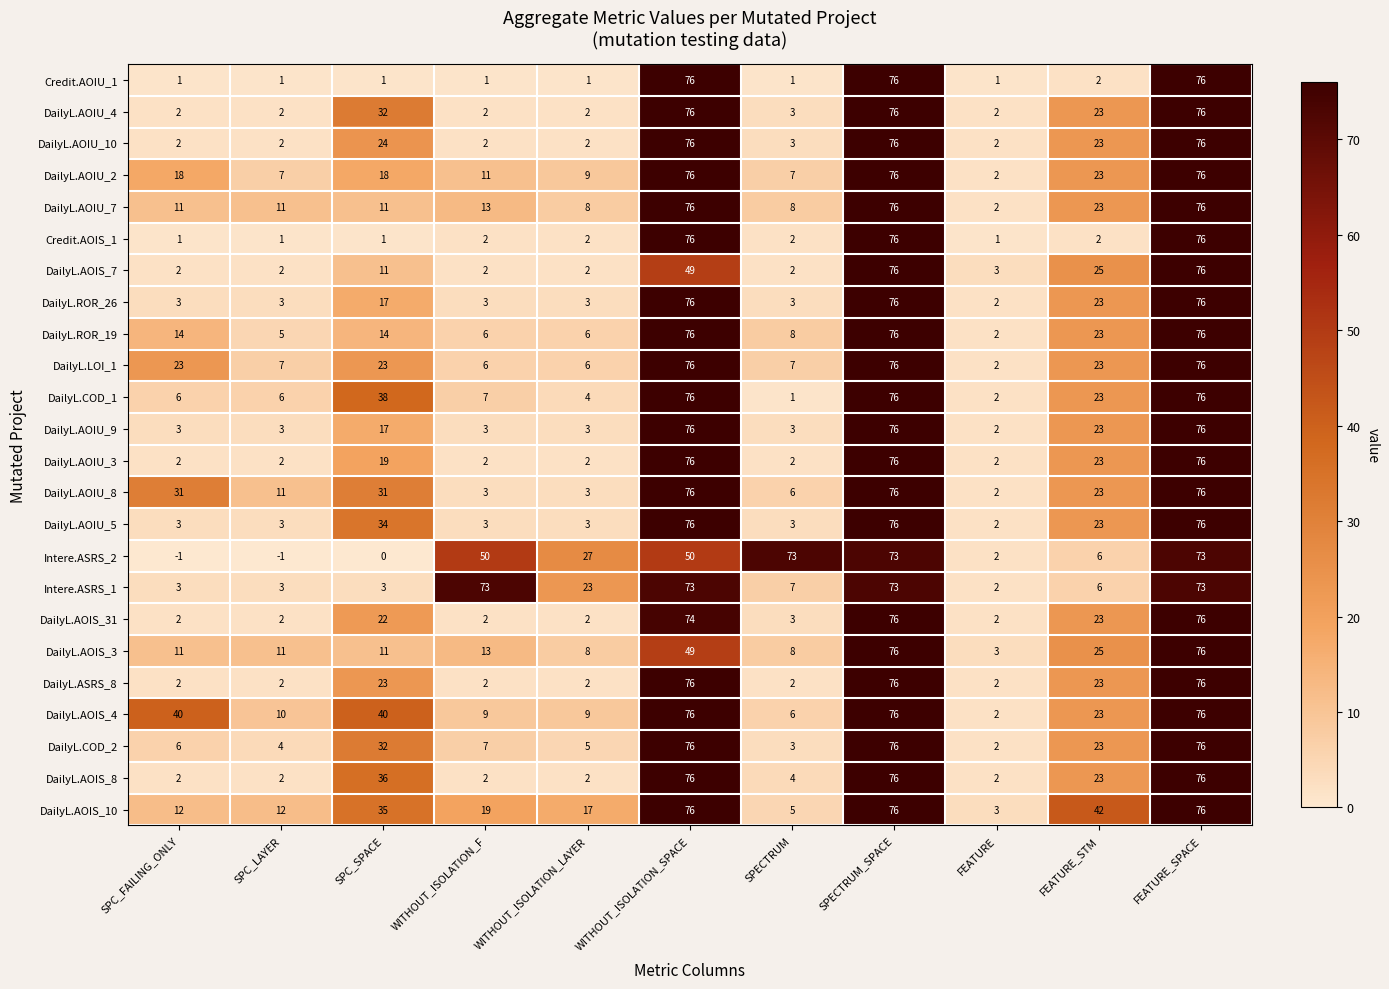

What is the highest value of the DailyL.ASRS_8 series?

76